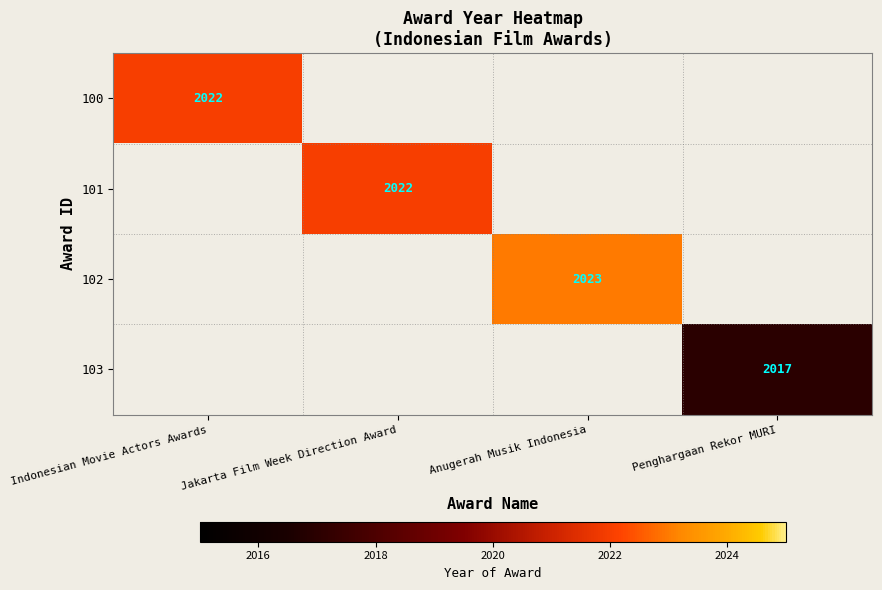

The value of 101 at Jakarta Film Week Direction Award is 2022. True or false?

True